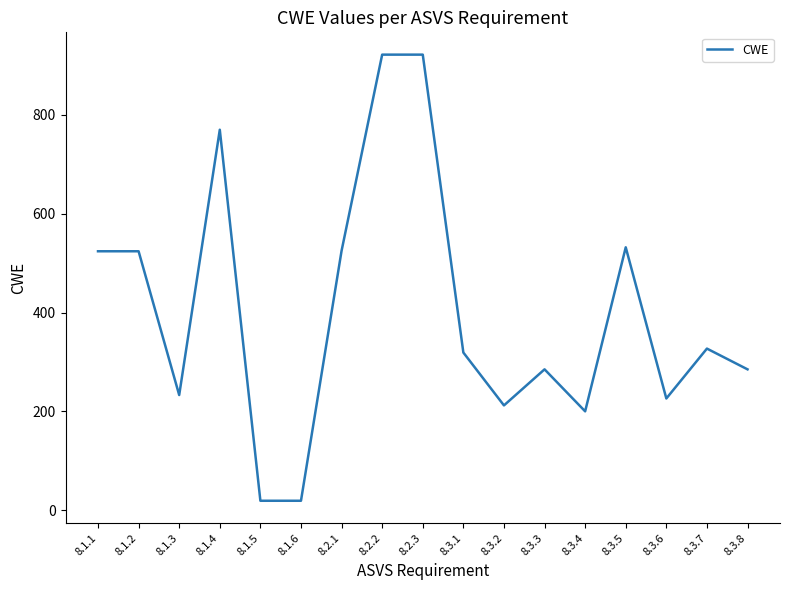

Is it true that the value at 8.3.7 is 327?

True